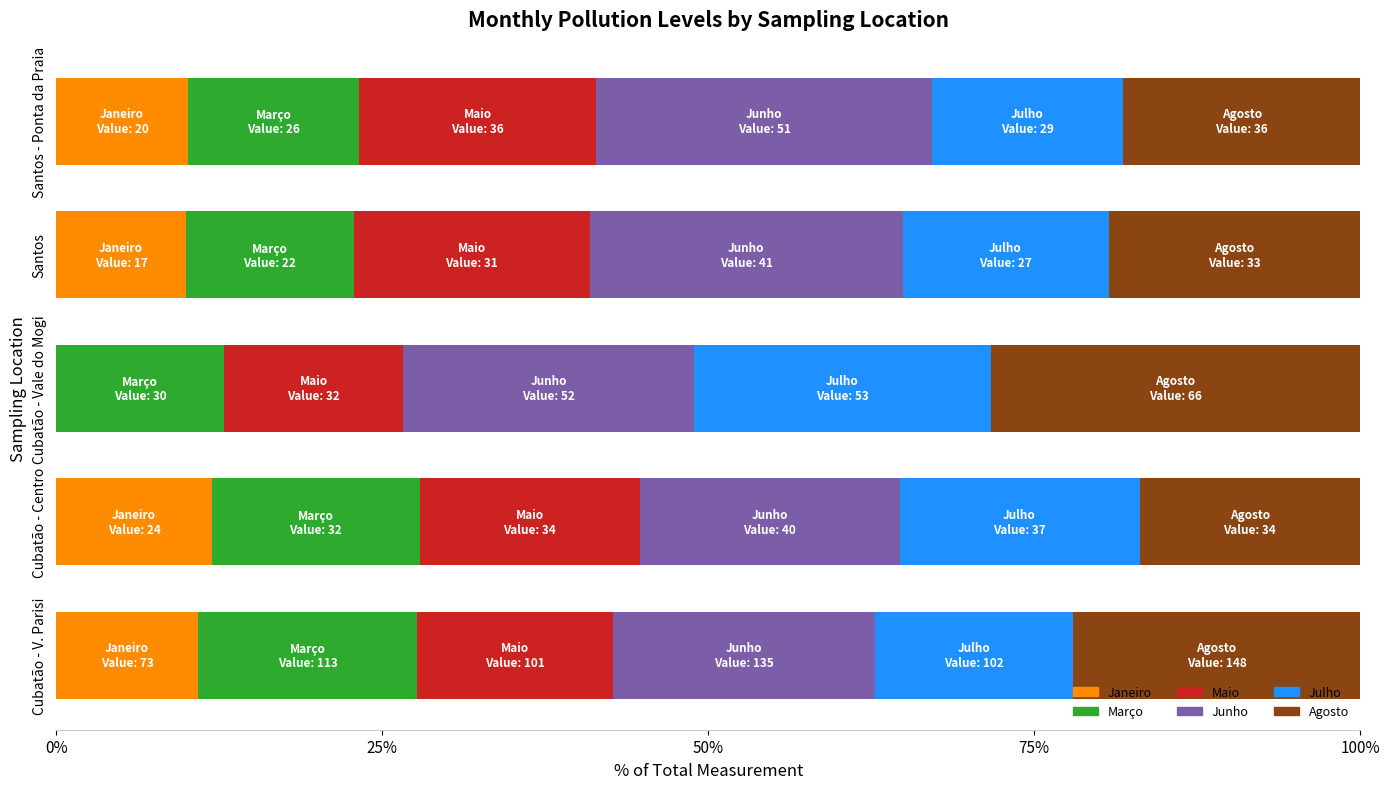

What is the total value across all series at Cubatão - Centro?

100.0